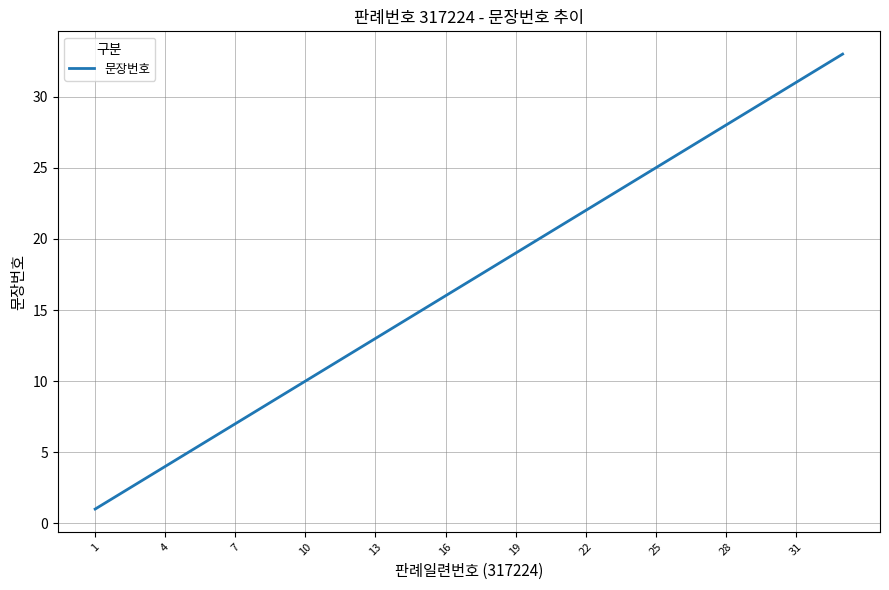

What is the greatest value displayed?

33